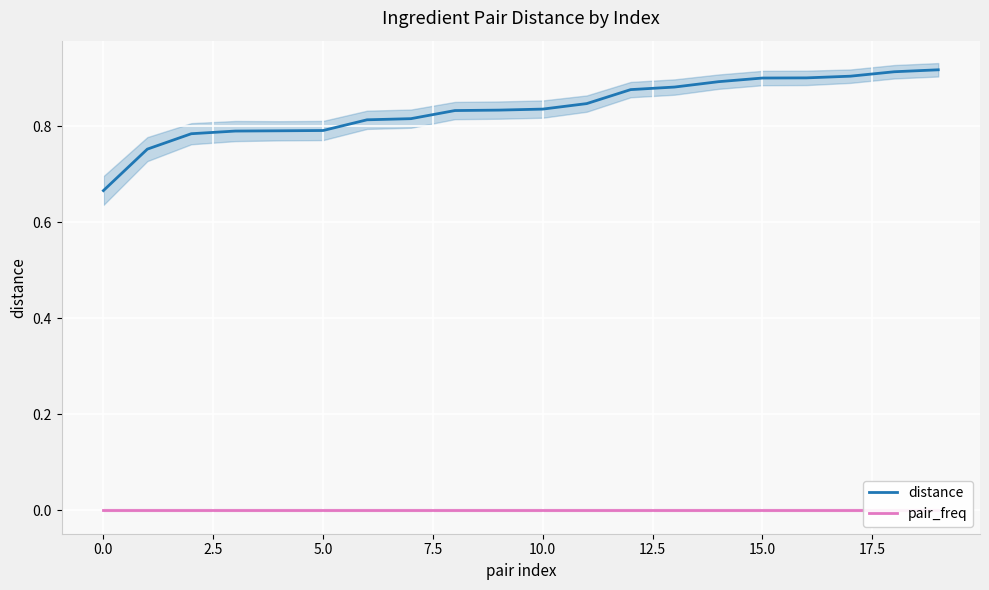

Rank the series at 5.0 from highest to lowest value.

distance, pair_freq